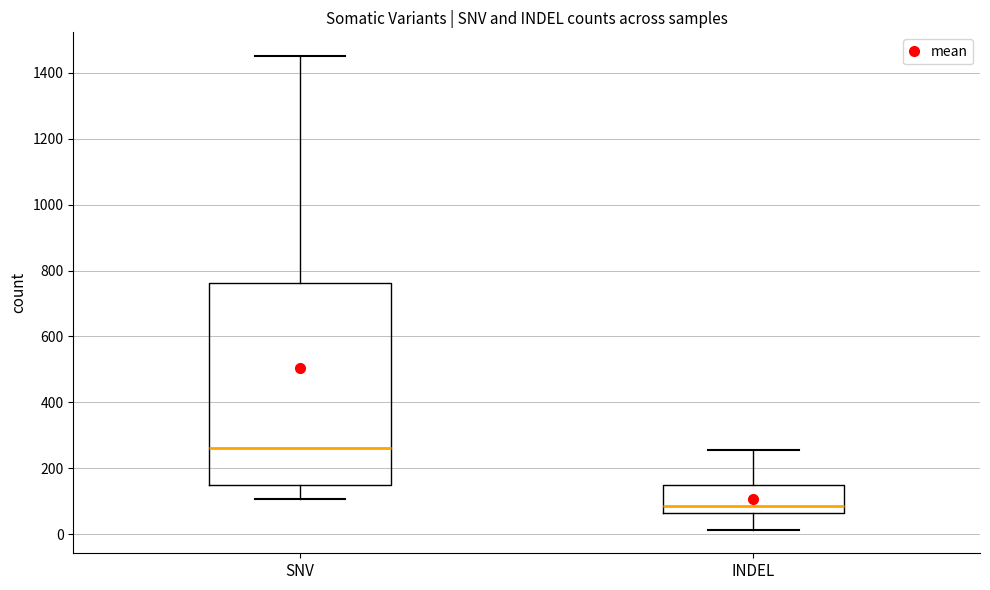

Comparing the boxes themselves (not the whiskers), which one is the tallest?

SNV